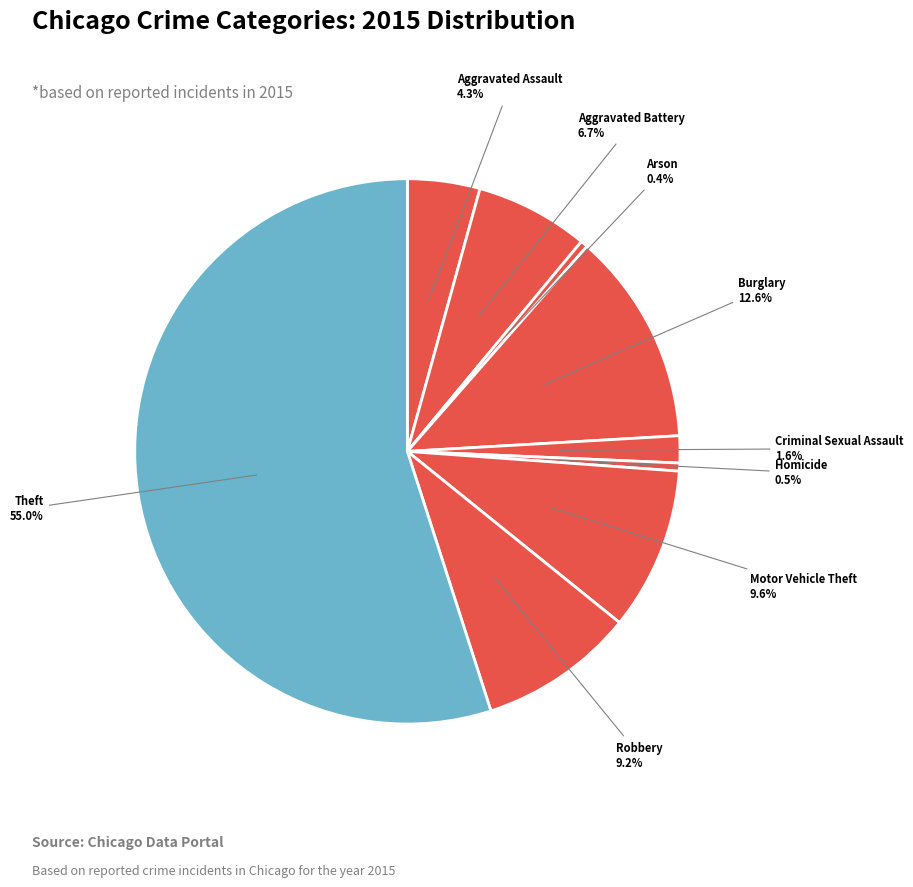

Between Criminal Sexual Assault and Theft, which is larger?

Theft